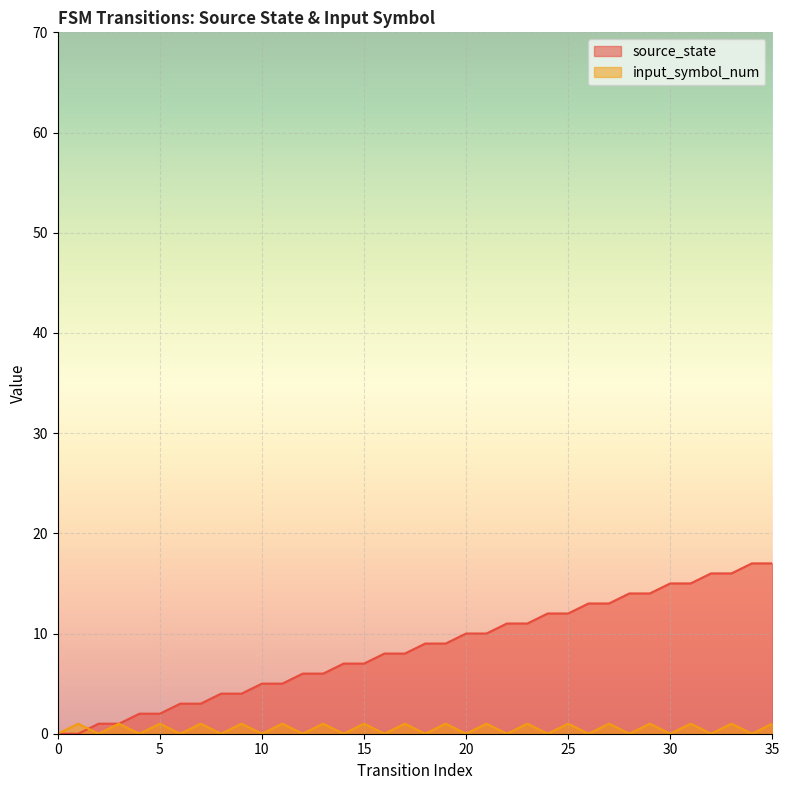

Which has a higher value, 0 or 14?

14